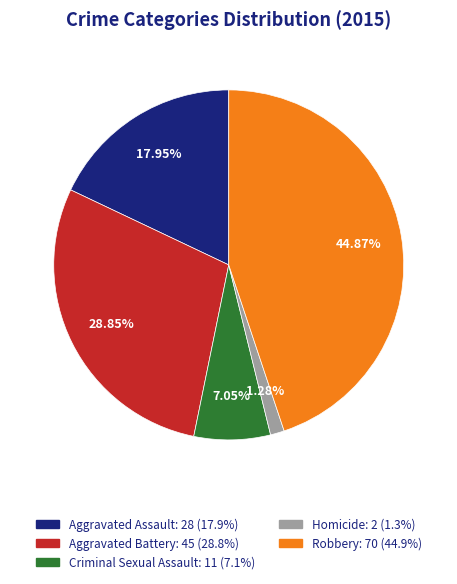

What is the total percentage of Aggravated Battery and Criminal Sexual Assault?

35.9%